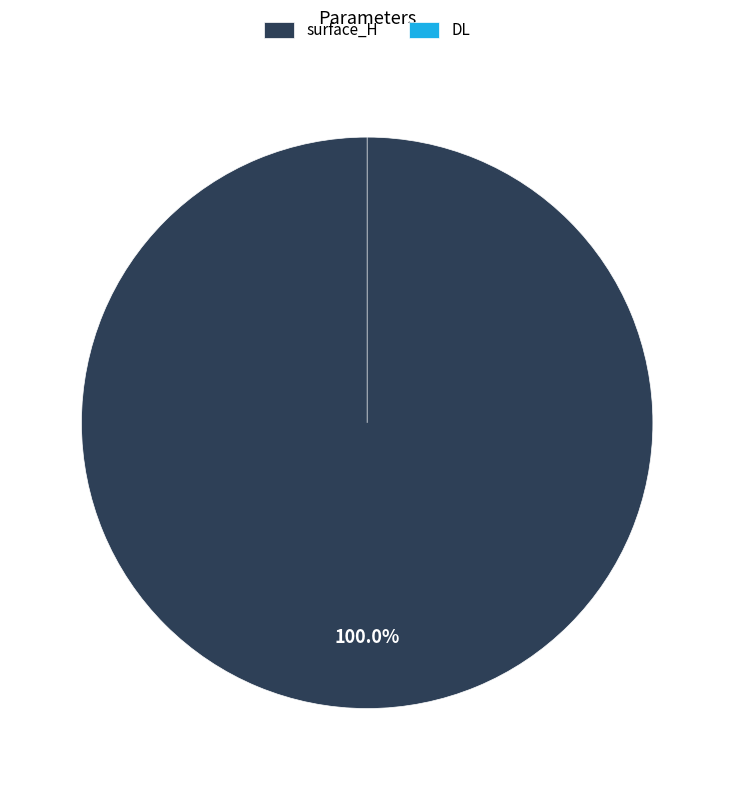

What is the largest slice in the pie chart?

surface_H